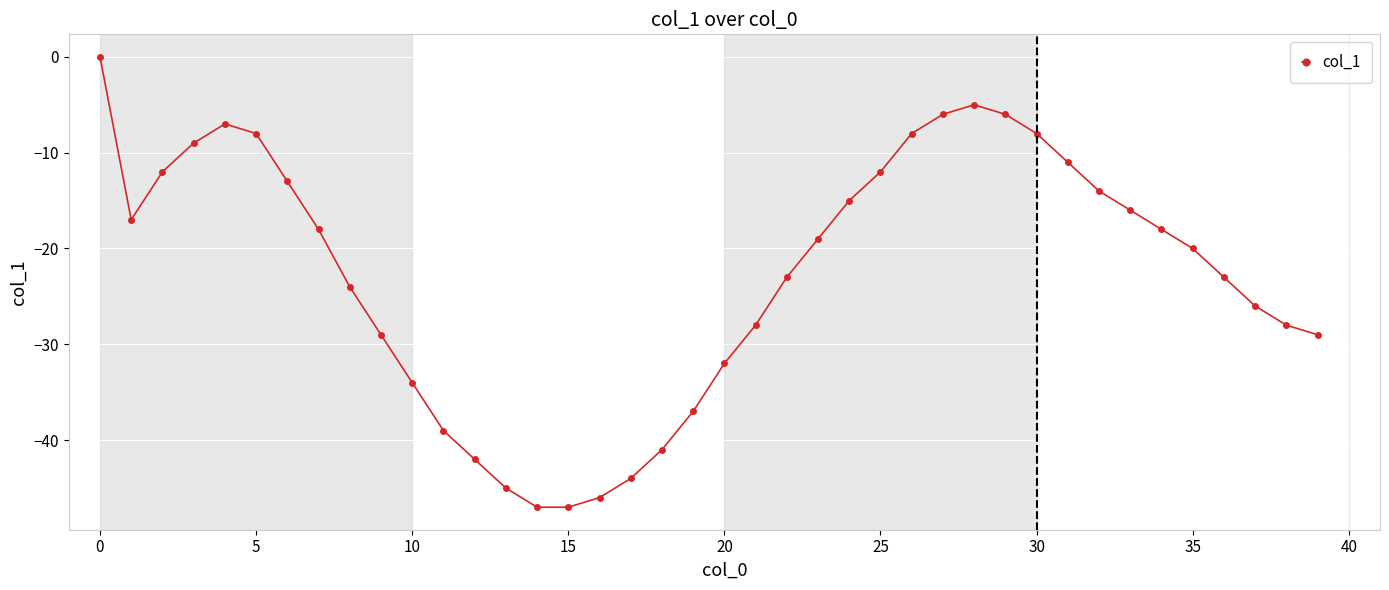

What is the difference between the second highest and second lowest values?

42